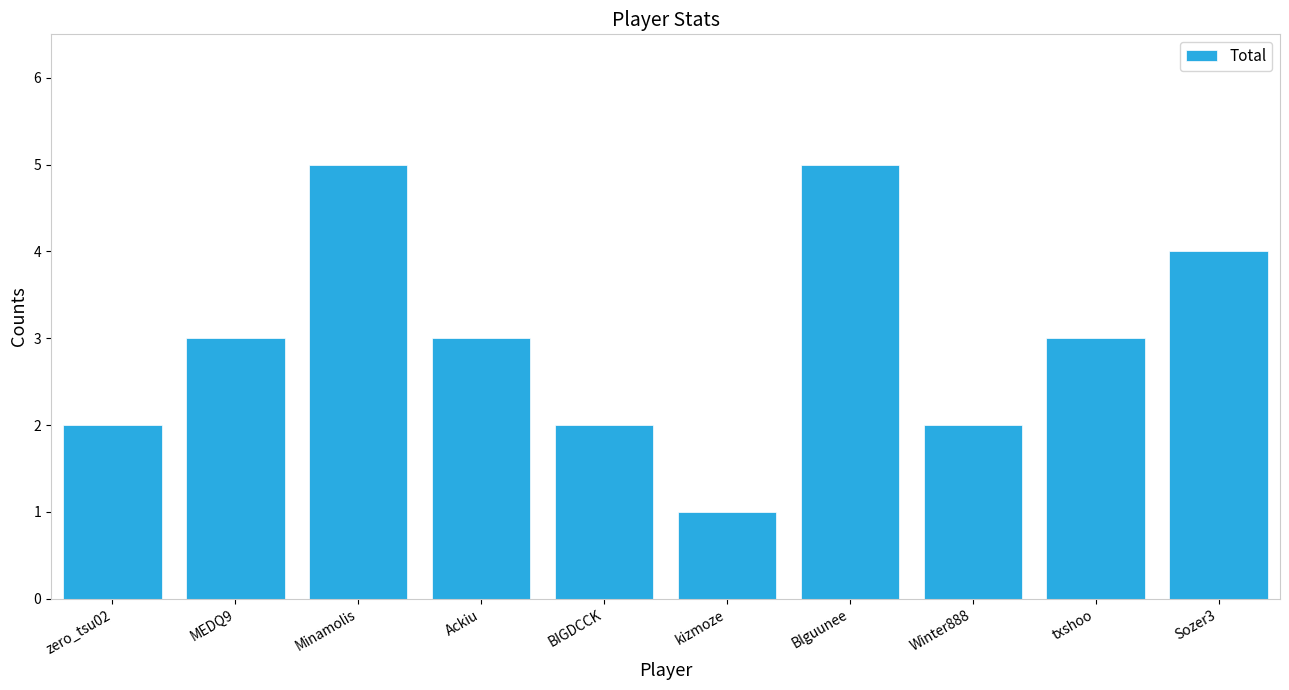

True or false: the data shows 5 at Minamolis.

True